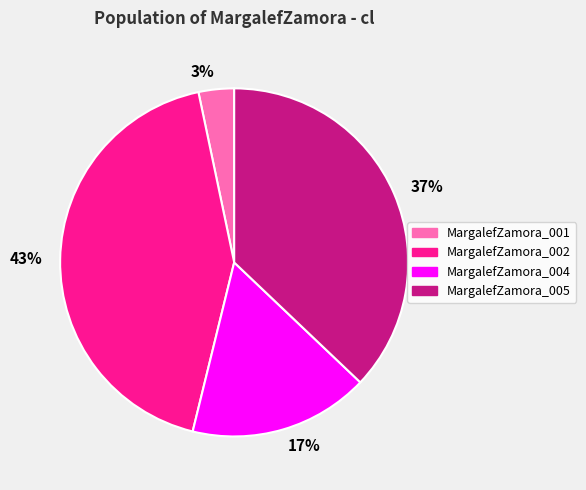

Do MargalefZamora_001 and MargalefZamora_002 together represent more than half of the pie?

No